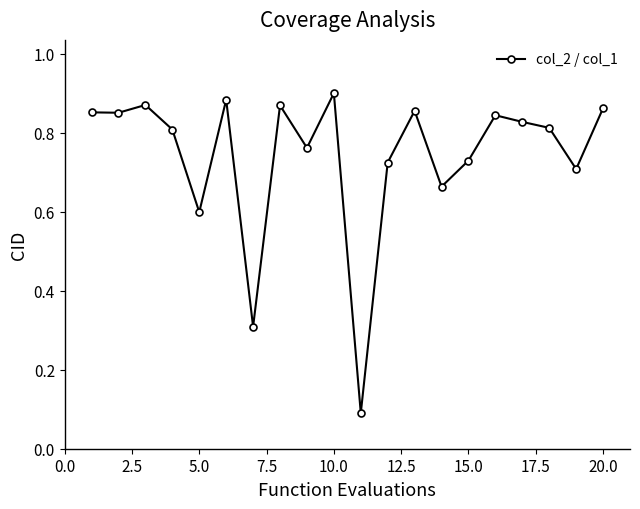

How many values are between 0 and 1?

20